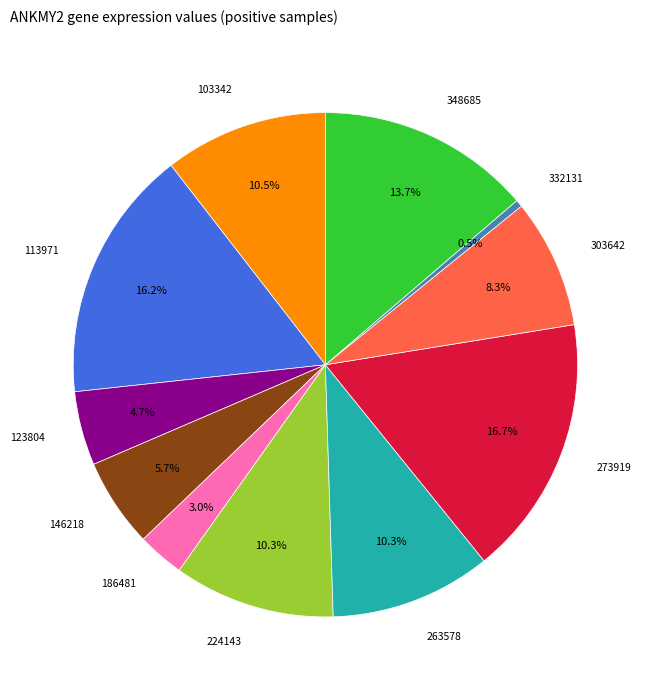

To the nearest percent, what is the average slice percentage?

9%